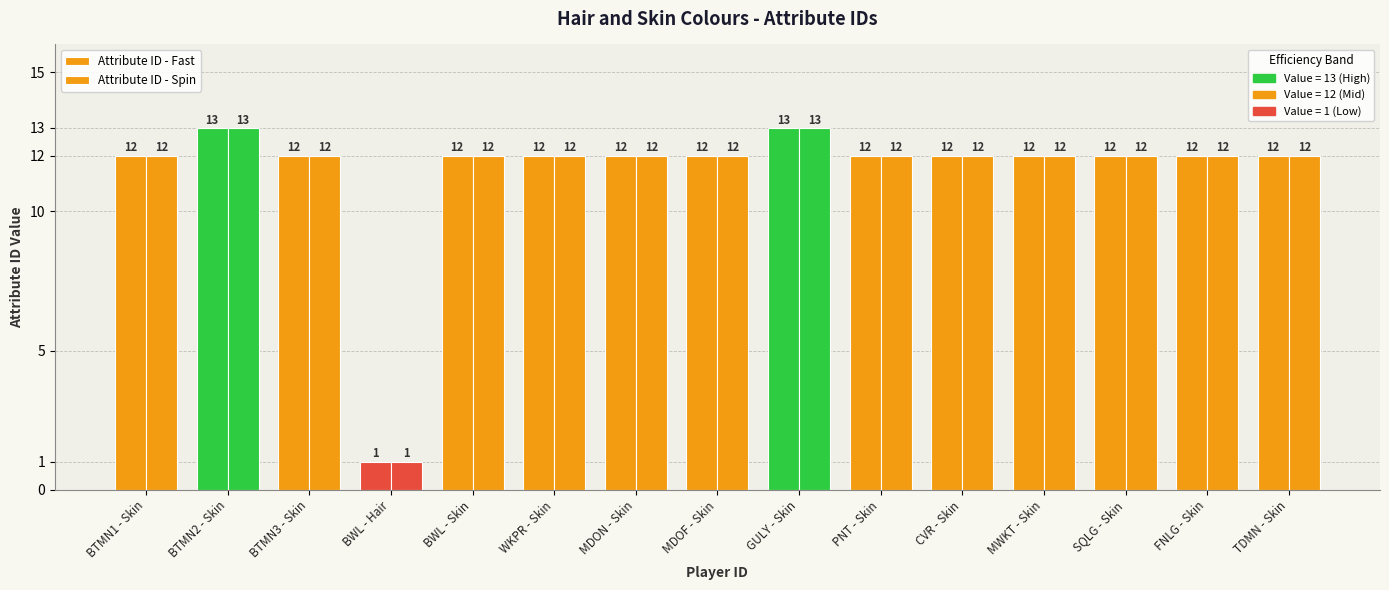

Which category has the highest value in the Attribute ID - Spin series?

BTMN2 - Skin